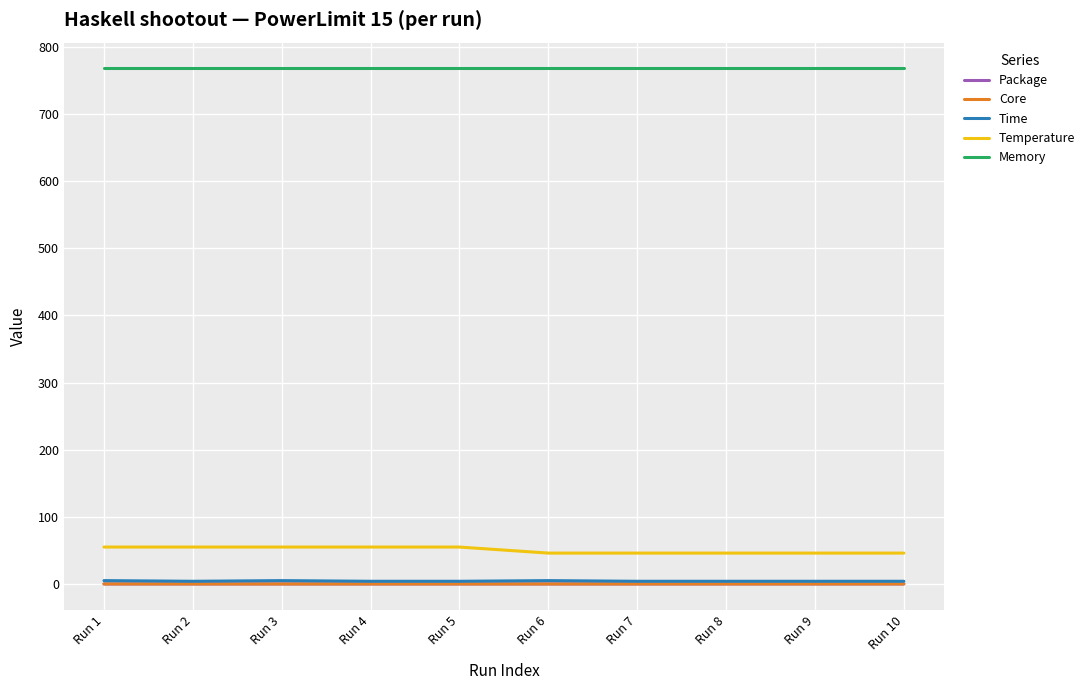

The value of Core at Run 4 is 0.0. True or false?

True